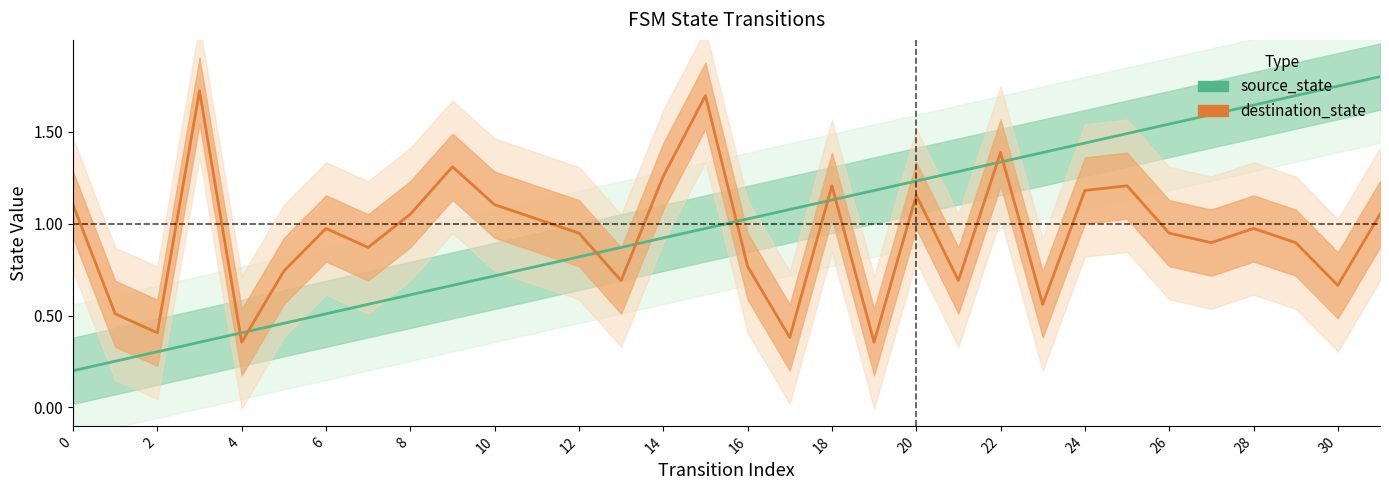

How many distinct data groups are displayed?

2